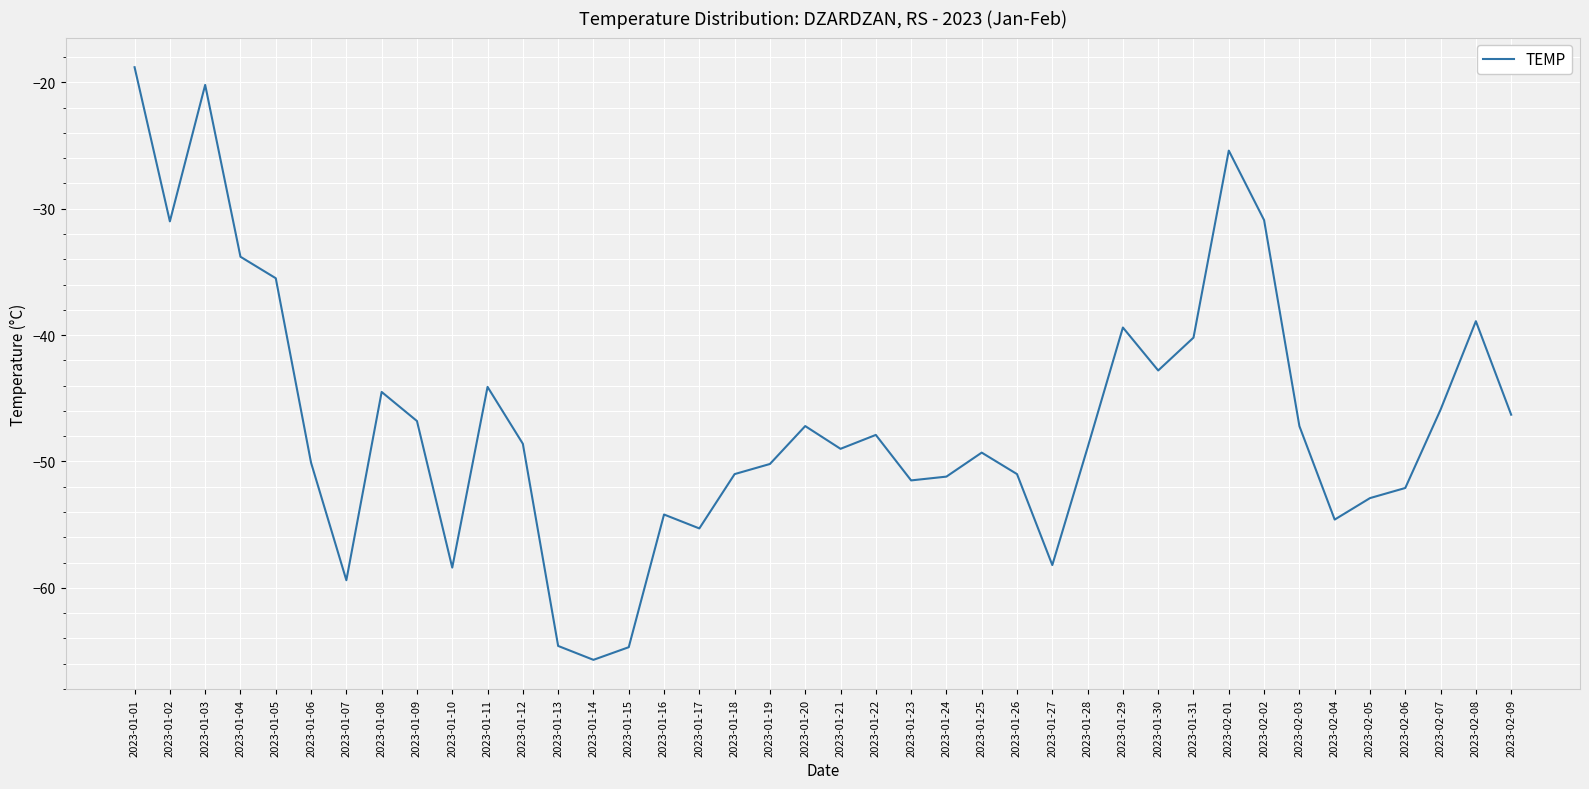

What position from the left is 2023-01-09?

9